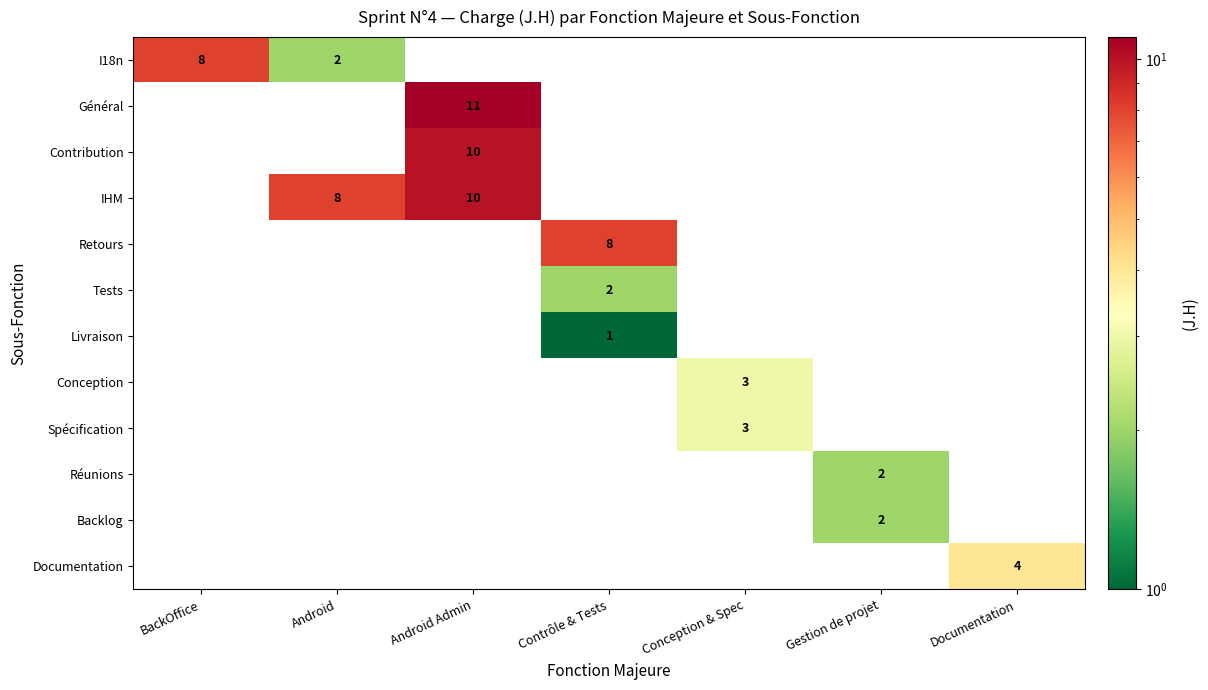

How many categories are shown in the chart?

7